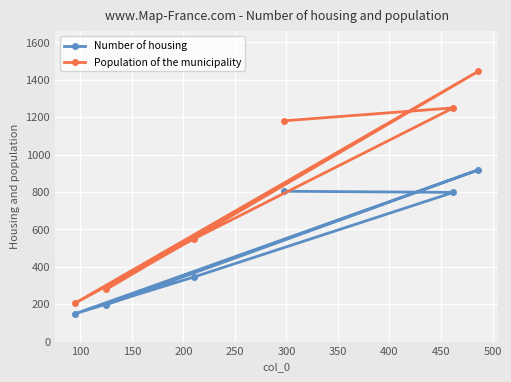

What is the maximum value shown in the chart?

1445